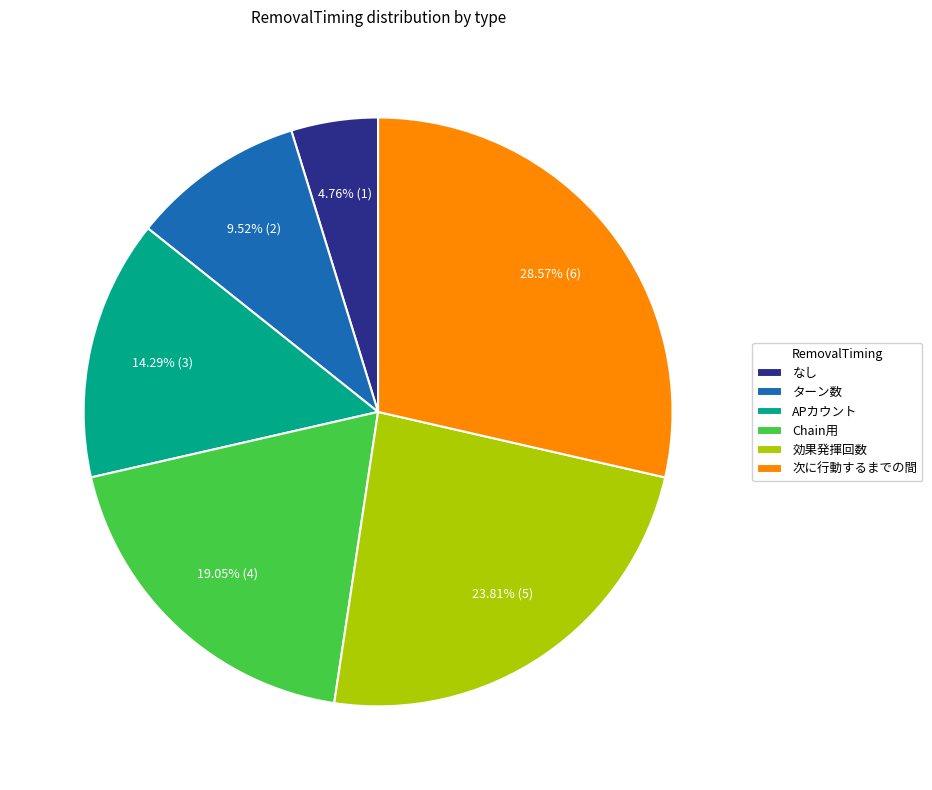

To the nearest percent, what is the difference between the APカウント and なし slice percentages?

10%